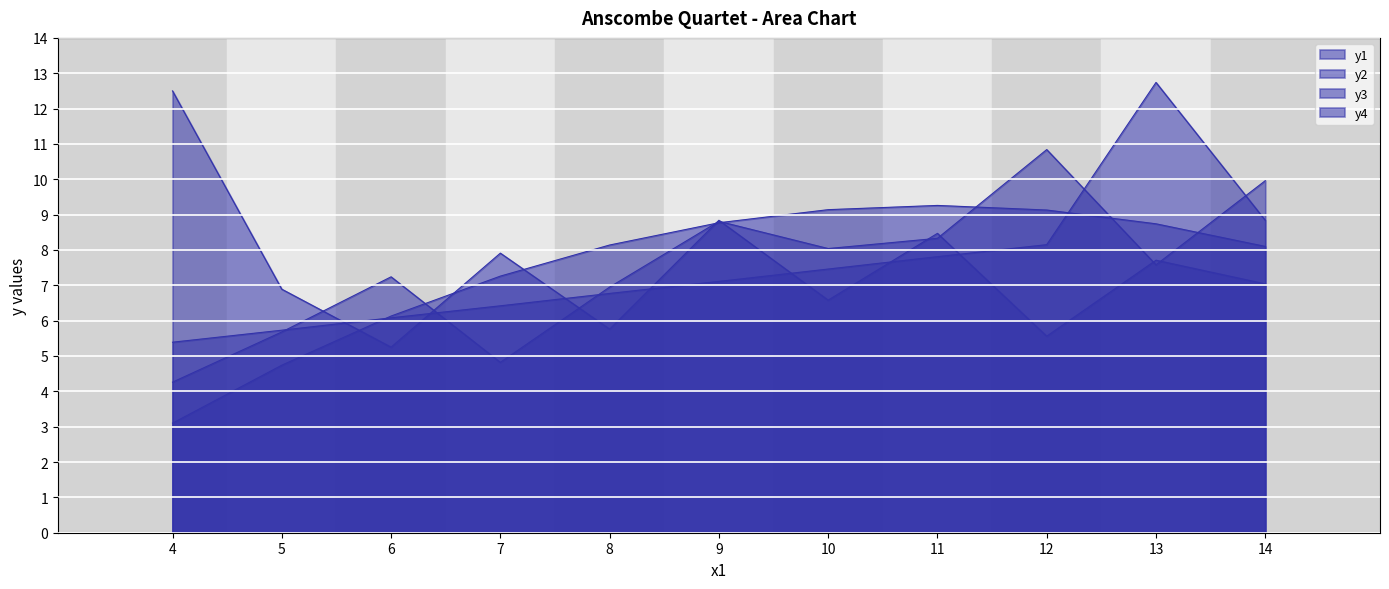

Is it true that y4 equals 5.8 at 5?

True